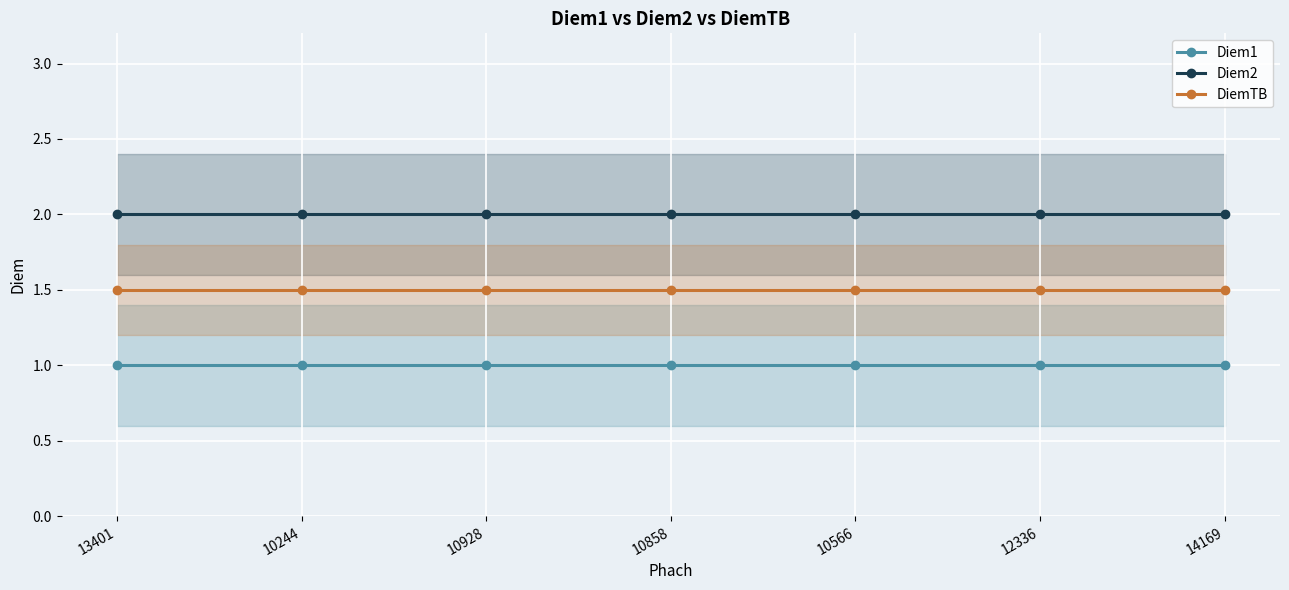

Where is Diem2 nearest to the value 2?

13401